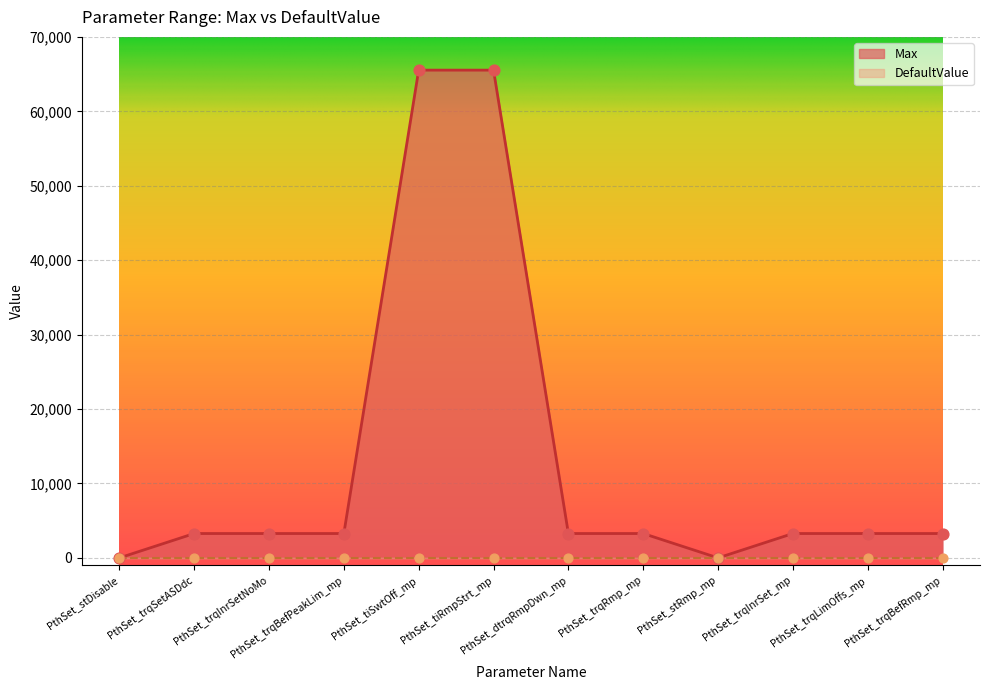

Between PthSet_trqLimOffs_mp and PthSet_dtrqRmpDwn_mp, which is larger?

PthSet_trqLimOffs_mp